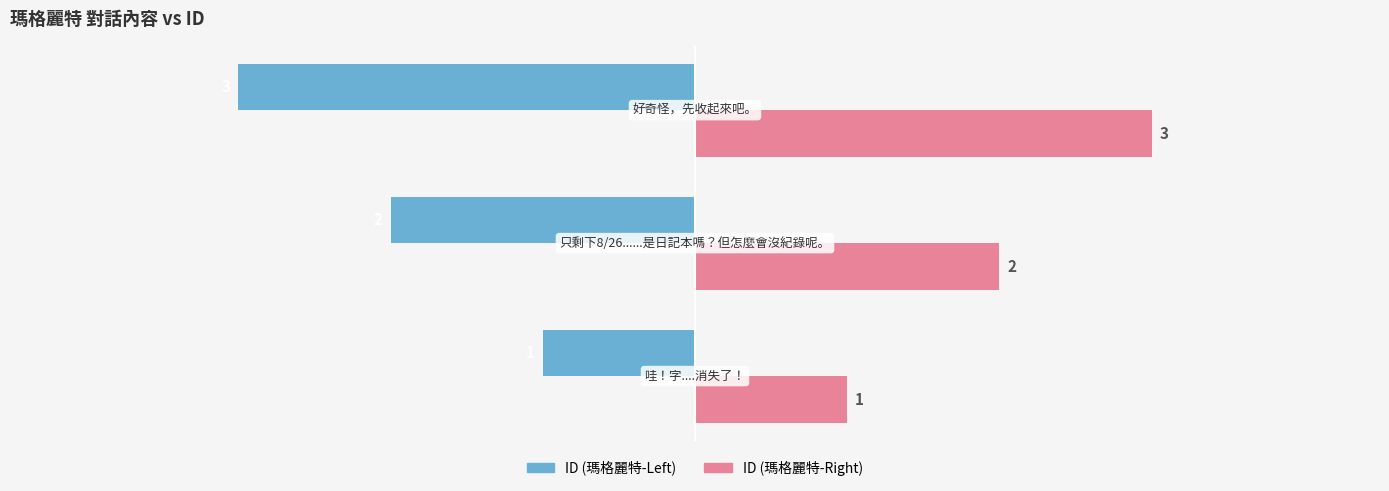

What is the maximum value shown in the chart?

3